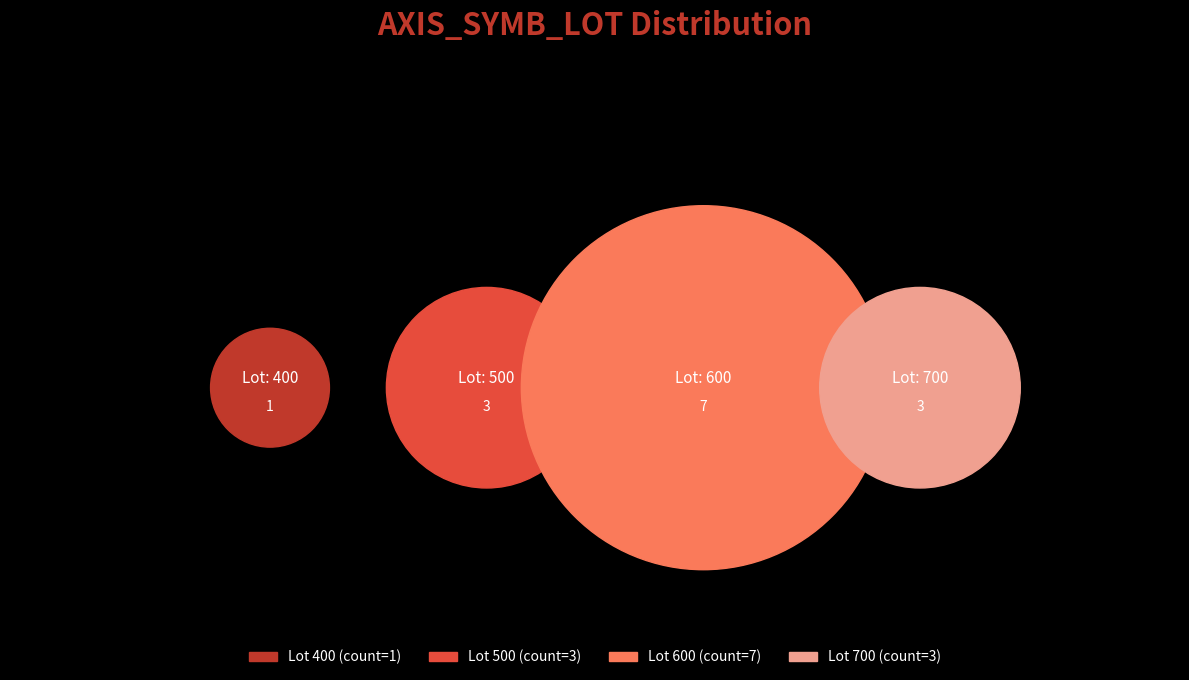

Is 500 the majority of the pie?

No